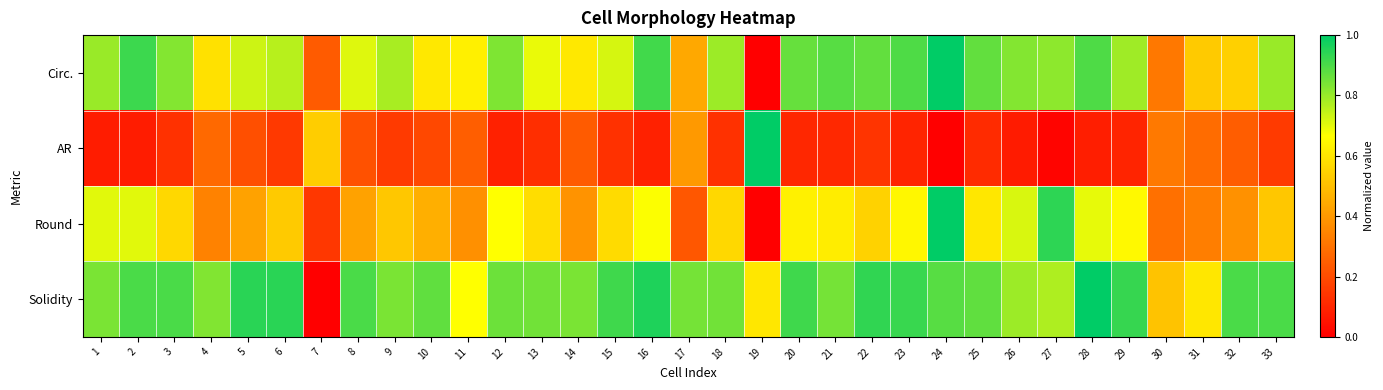

Count the number of data series in this chart.

4